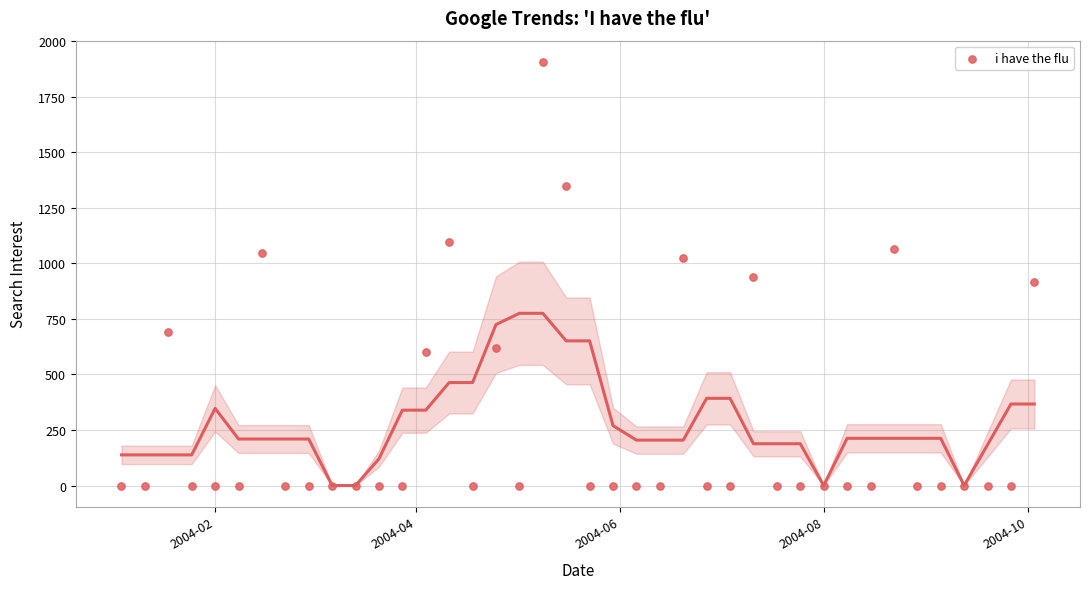

What is the range of X values (max minus min)?

273.0